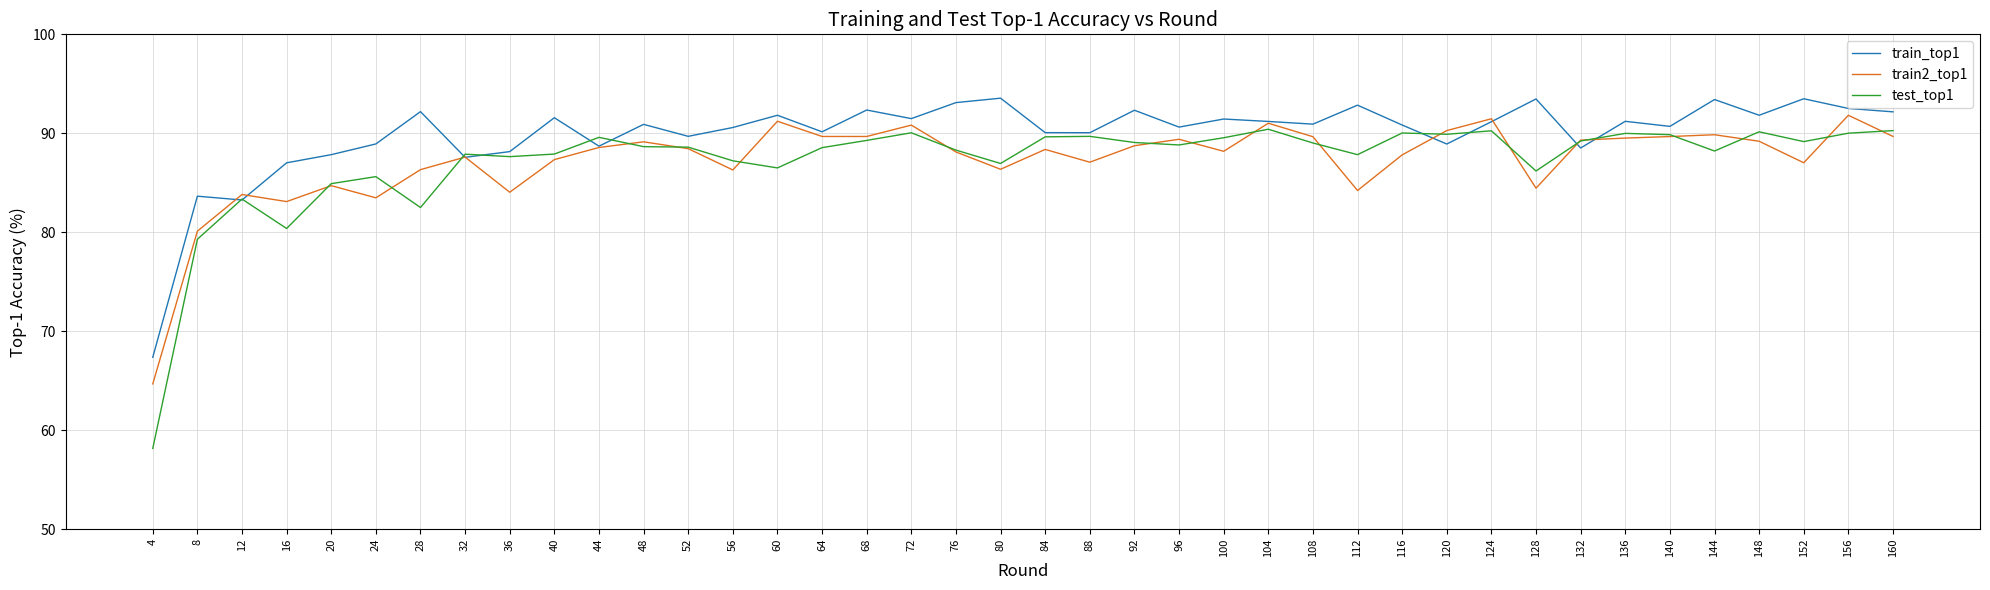

Which series has the largest total across all categories?

train_top1